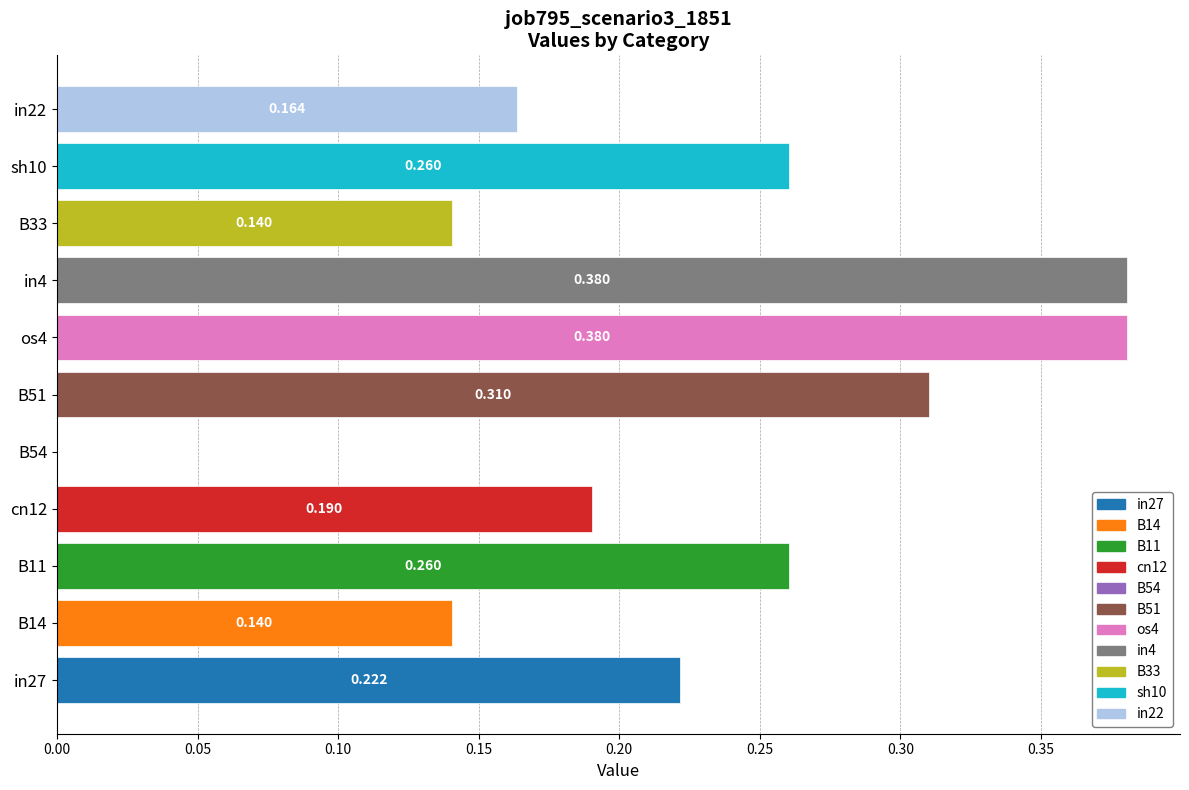

Count the number of categories in the chart.

11